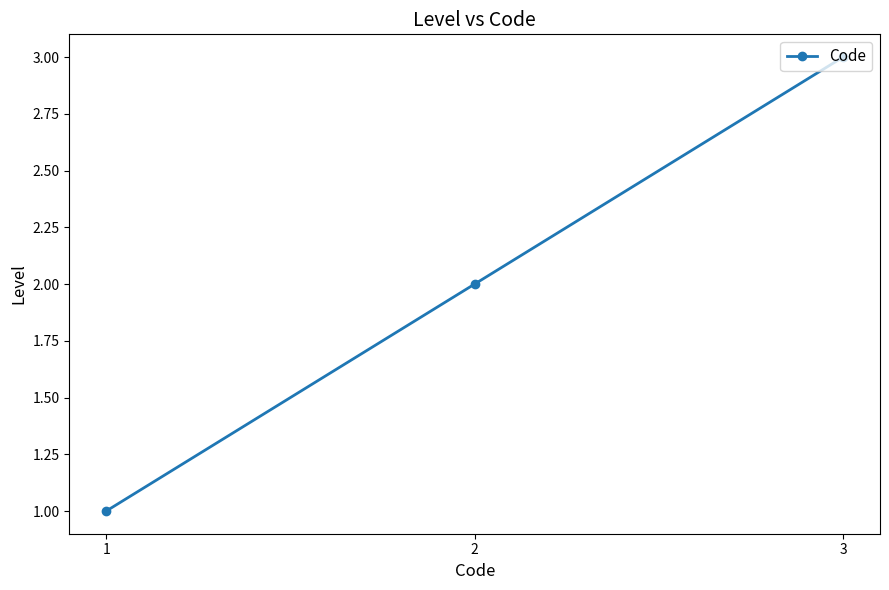

Reading right to left, what are all the values shown in this chart?

3=3	2=2	1=1